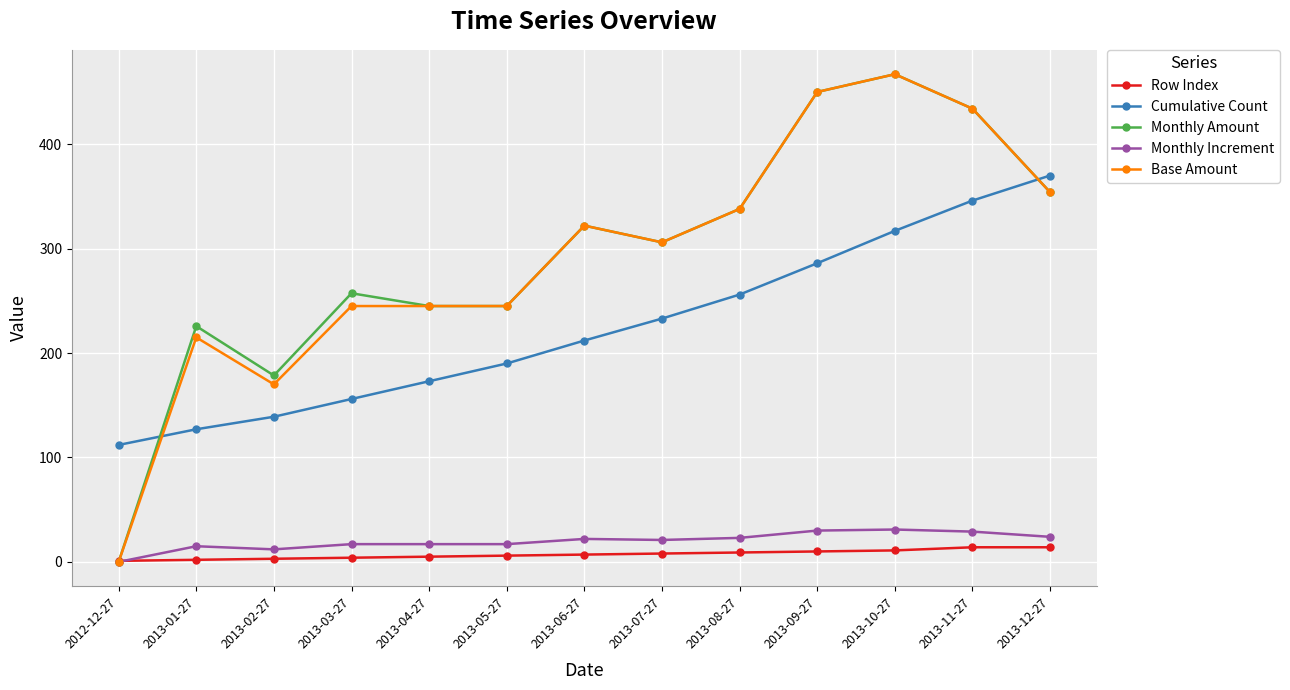

Between 2013-08-27 and 2013-12-27, which series saw the biggest shift?

Cumulative Count